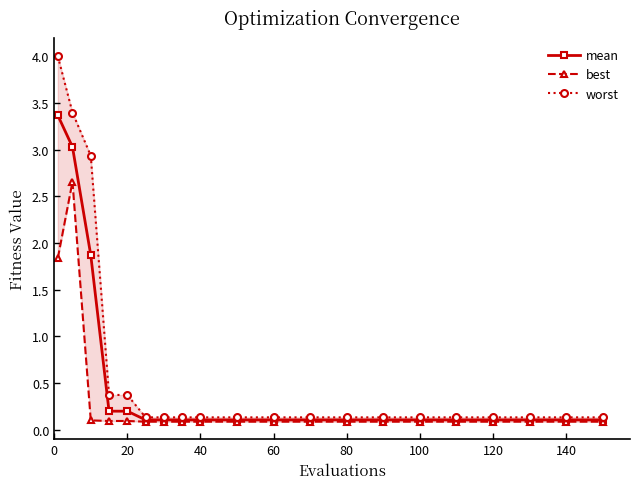

List the series in order of their overall mean, lowest first.

best, mean, worst